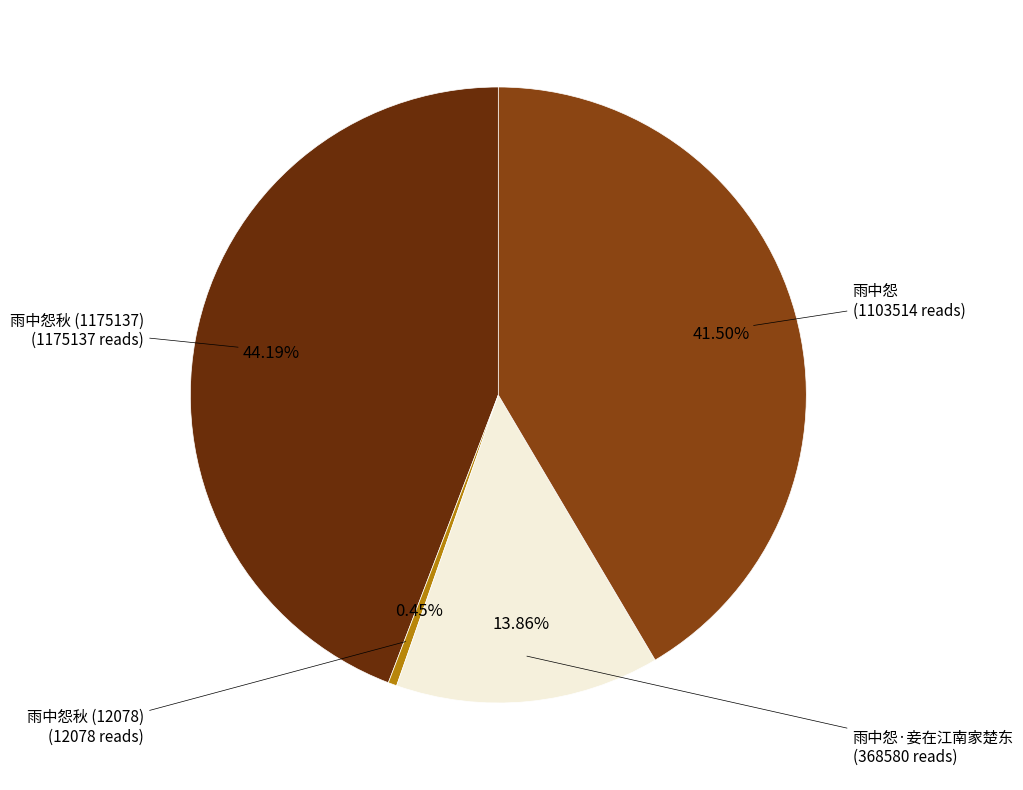

Does any single category account for the majority?

No